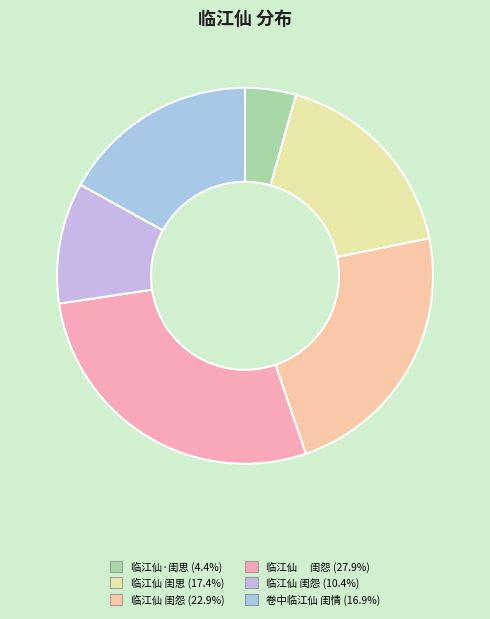

Which category has the biggest portion of the pie?

临江仙　 闺怨